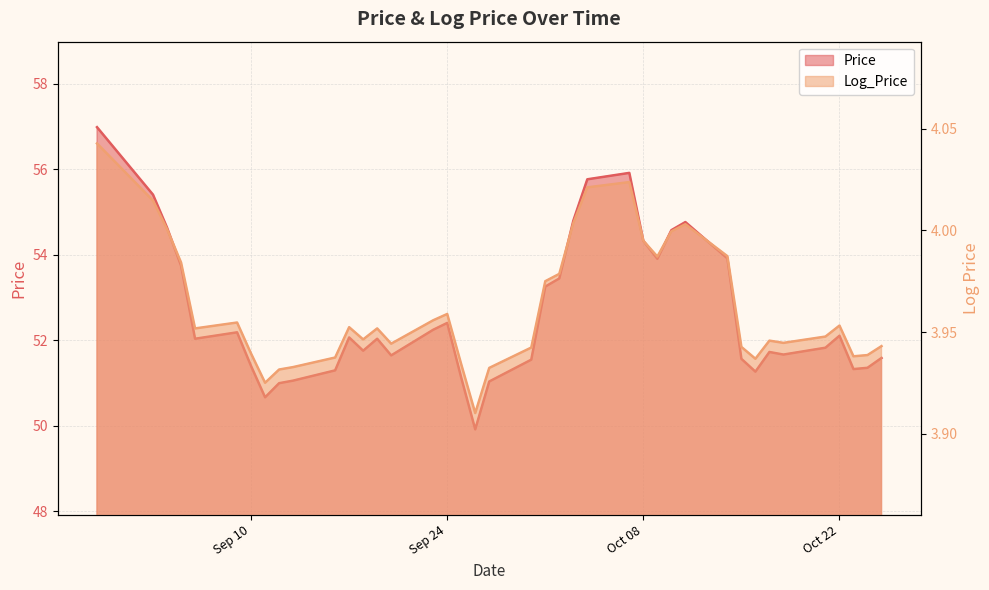

Where does the Price series first go above 52?

2024-08-30